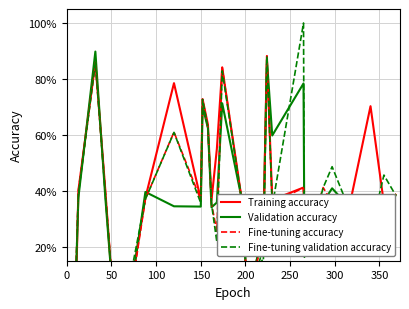

What is the average value of the Validation accuracy series?

0.4